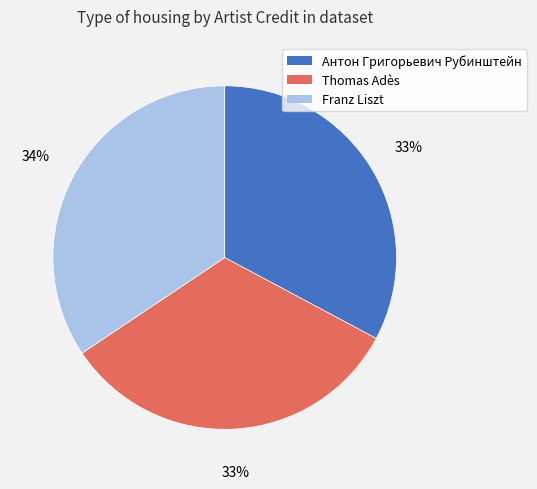

To the nearest percent, what is the average slice percentage?

33%